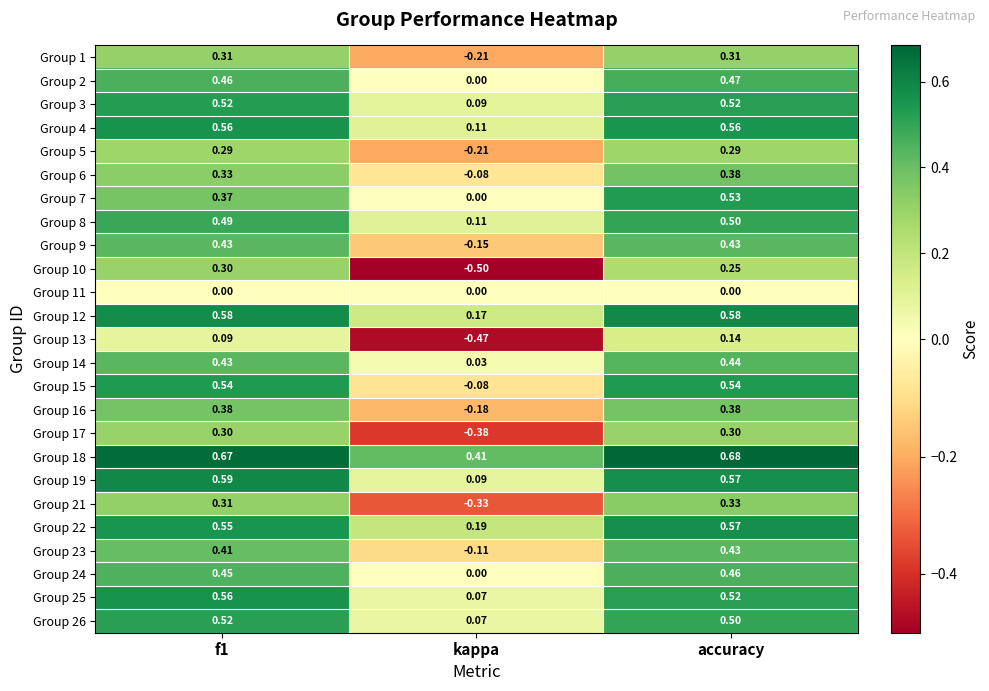

At which category does the chart reach its peak across all series?

accuracy